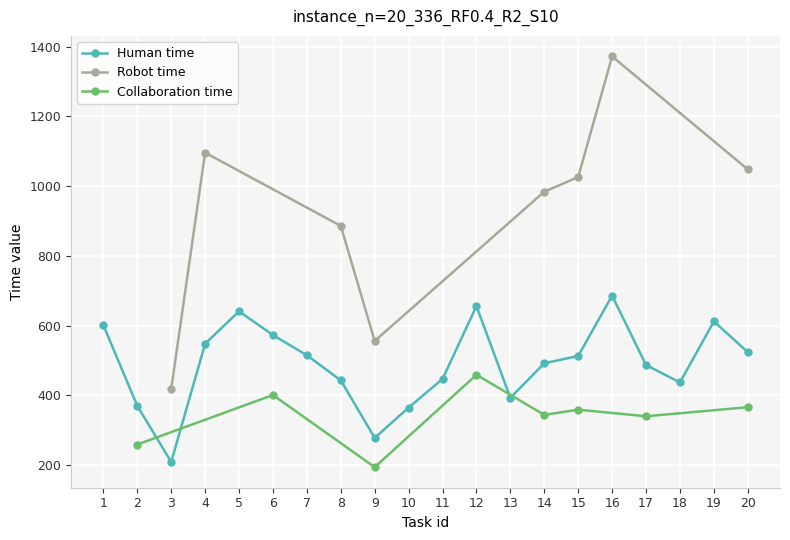

What is the greatest value displayed?

1372